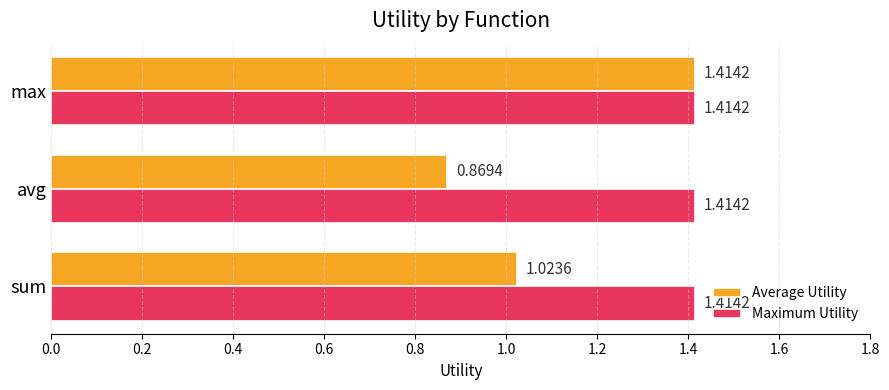

At which label is Average Utility closest to 1?

sum